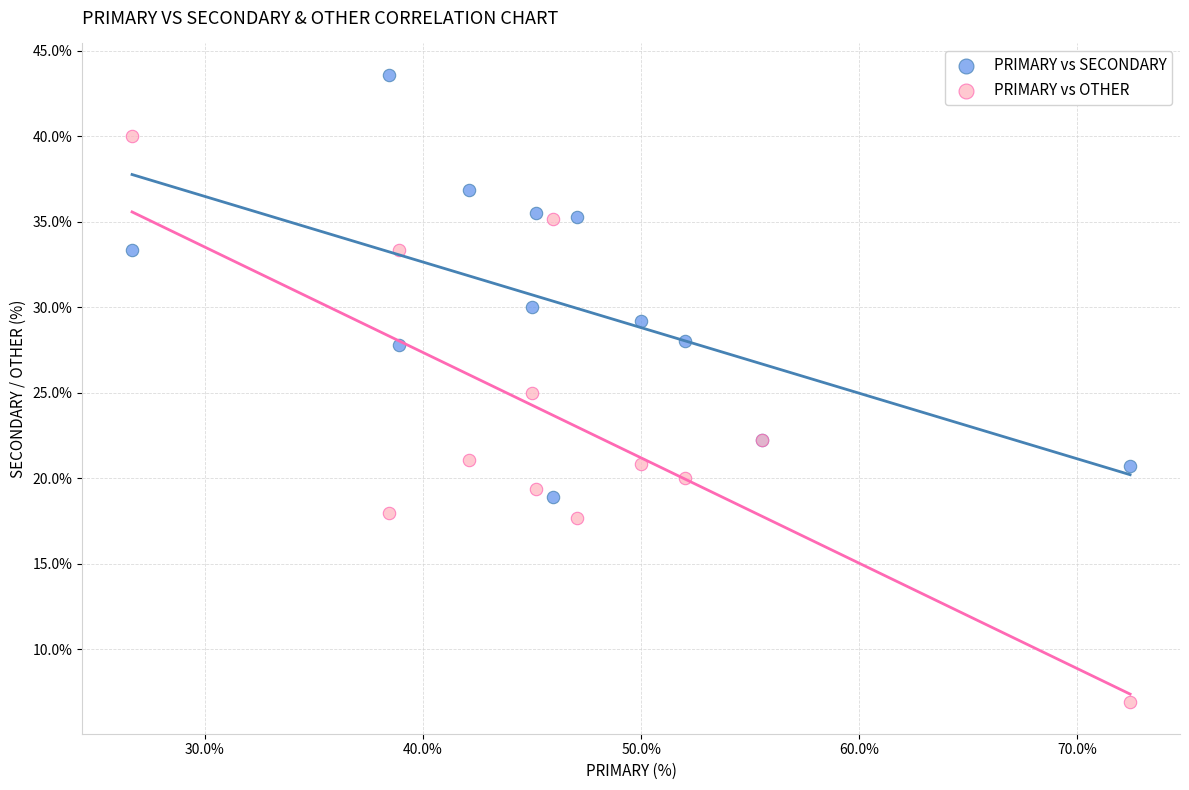

Which series has the largest Y range (max minus min)?

PRIMARY vs OTHER